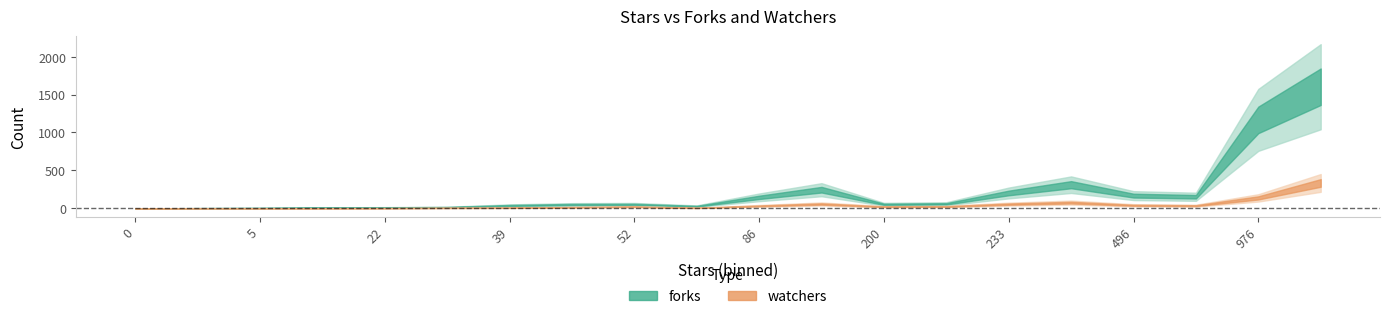

Is it true that forks equals 93 at 241?

False